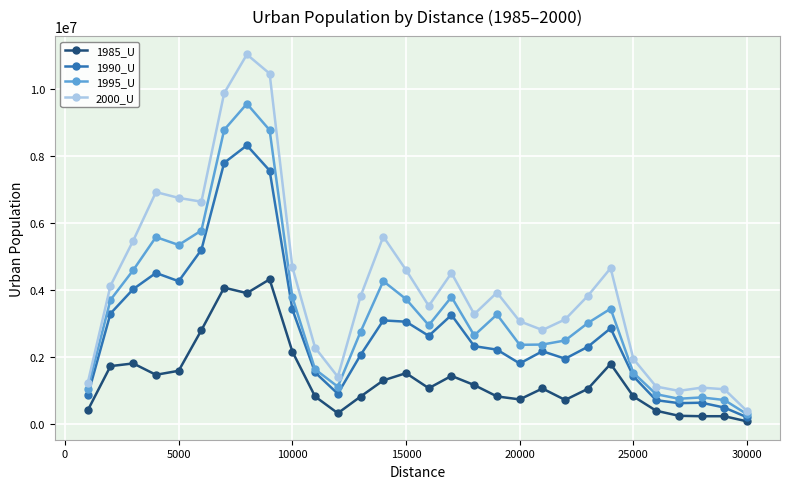

True or false: 1985_U and 2000_U cross at least once.

False